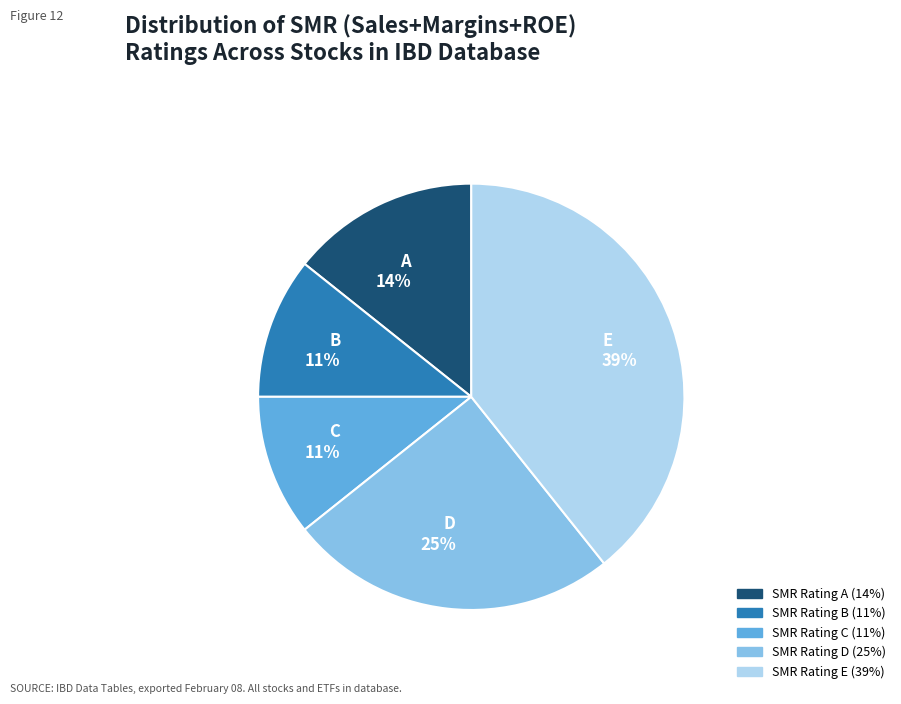

To the nearest percent, what is the combined percentage of D and C?

36%